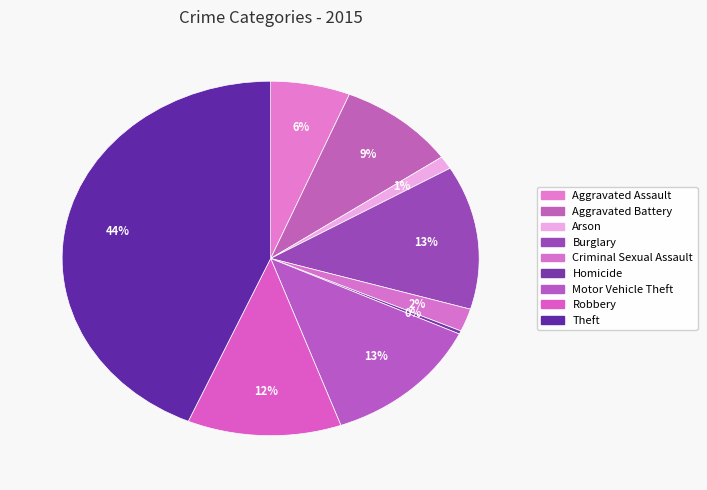

Which has a higher value, Homicide or Aggravated Battery?

Aggravated Battery